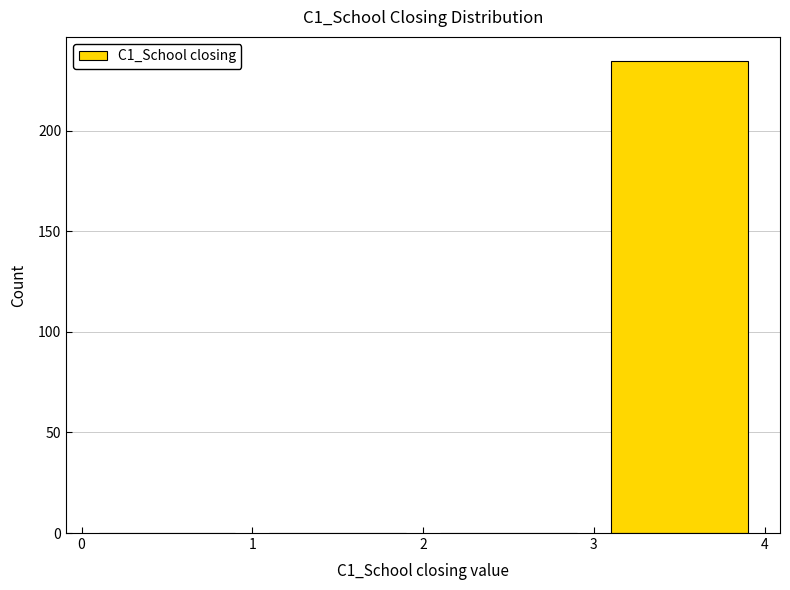

Over which range of the x-axis is the bar tallest?

3 to 4